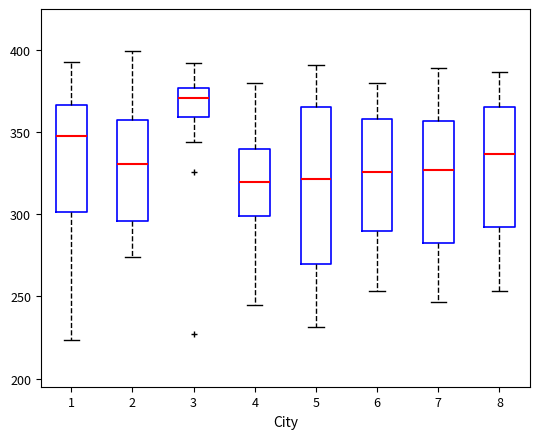

Which box is the tallest, from its lower edge to its upper edge?

5